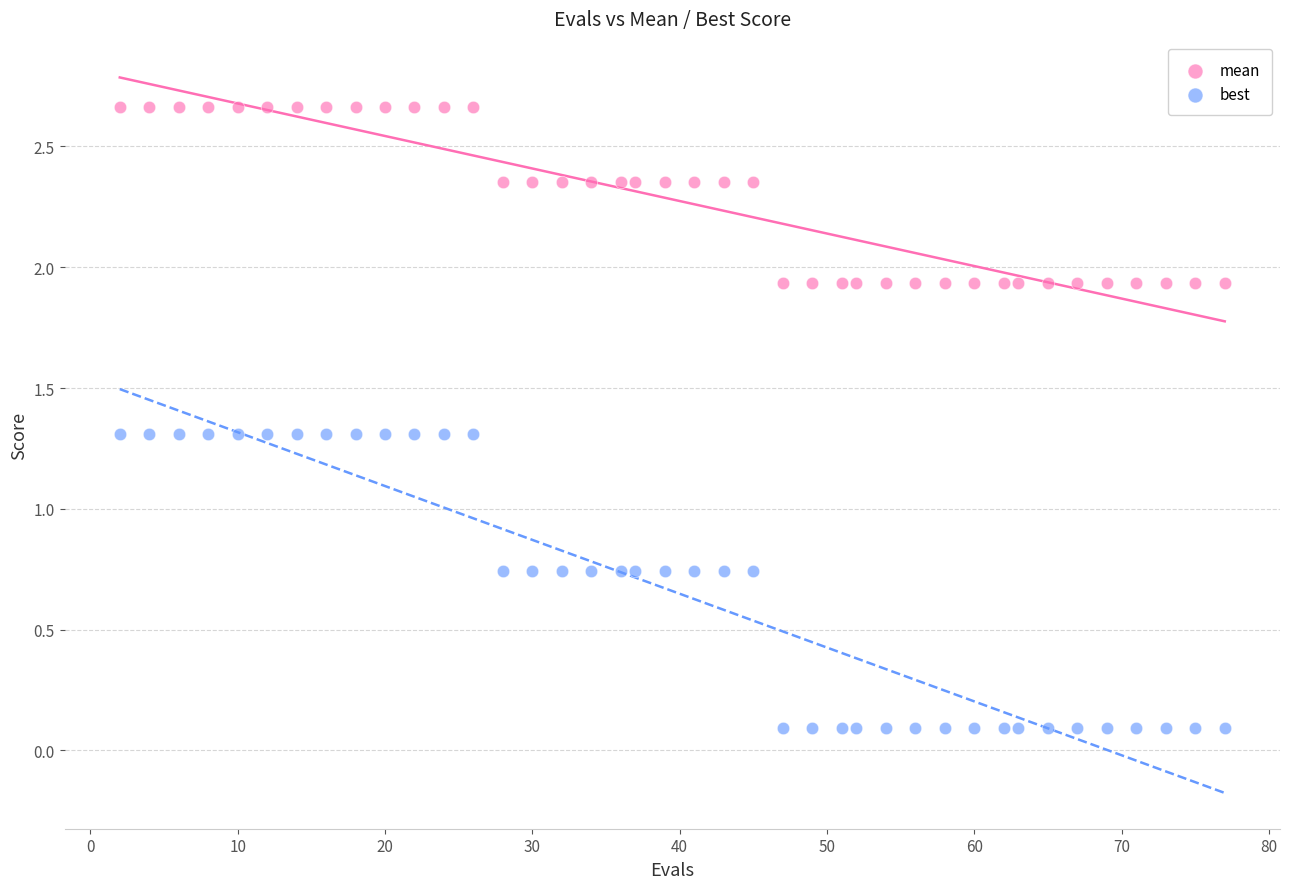

Which series reaches the minimum Y coordinate?

best